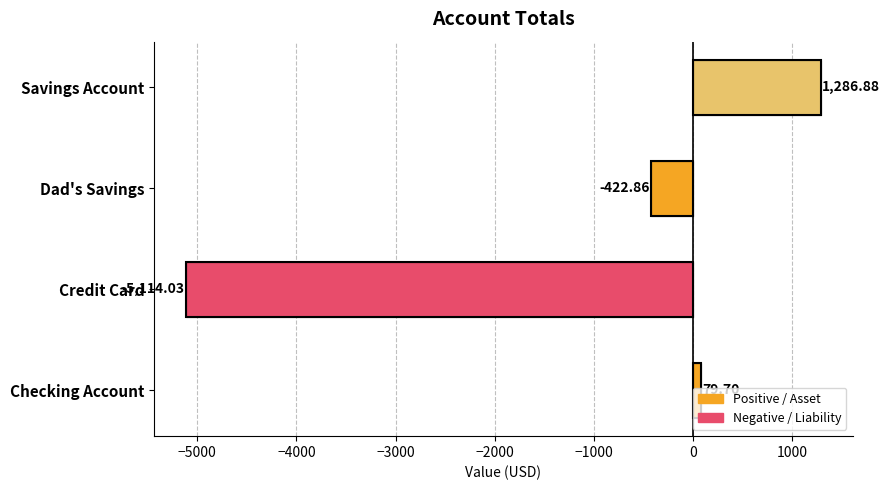

What is the sum of all values?

-4170.3